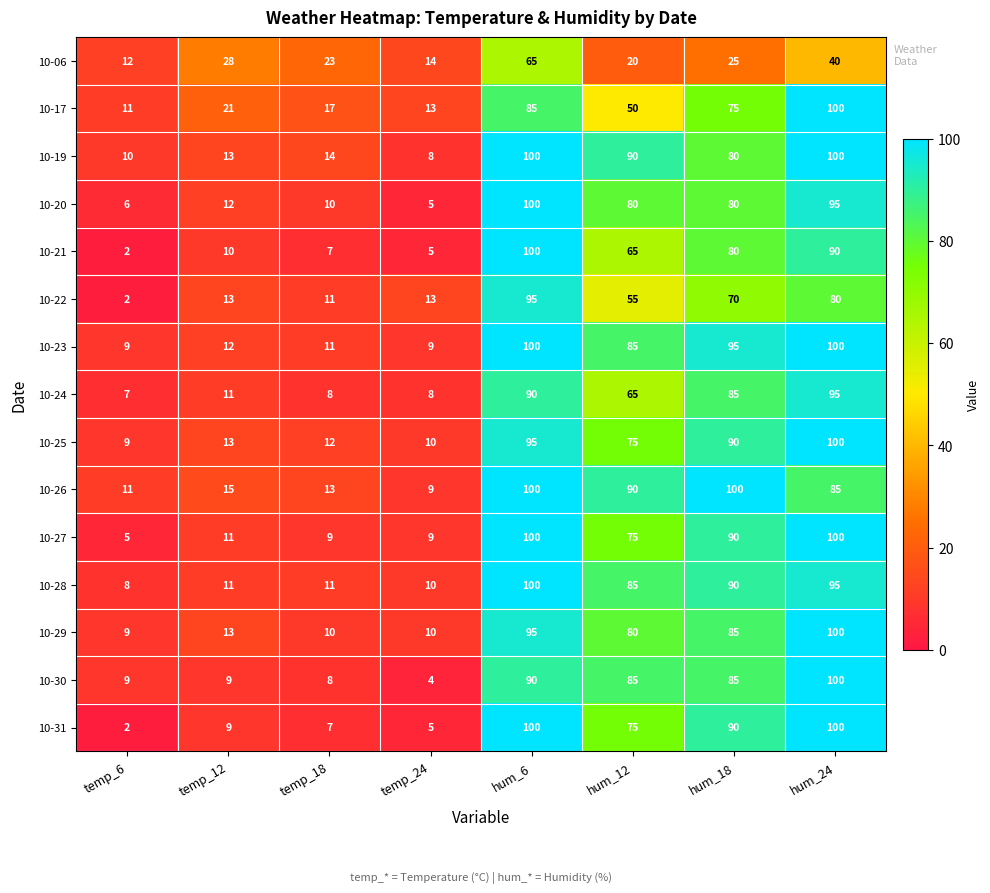

Which category has the lowest value in the 10-27 series?

temp_6